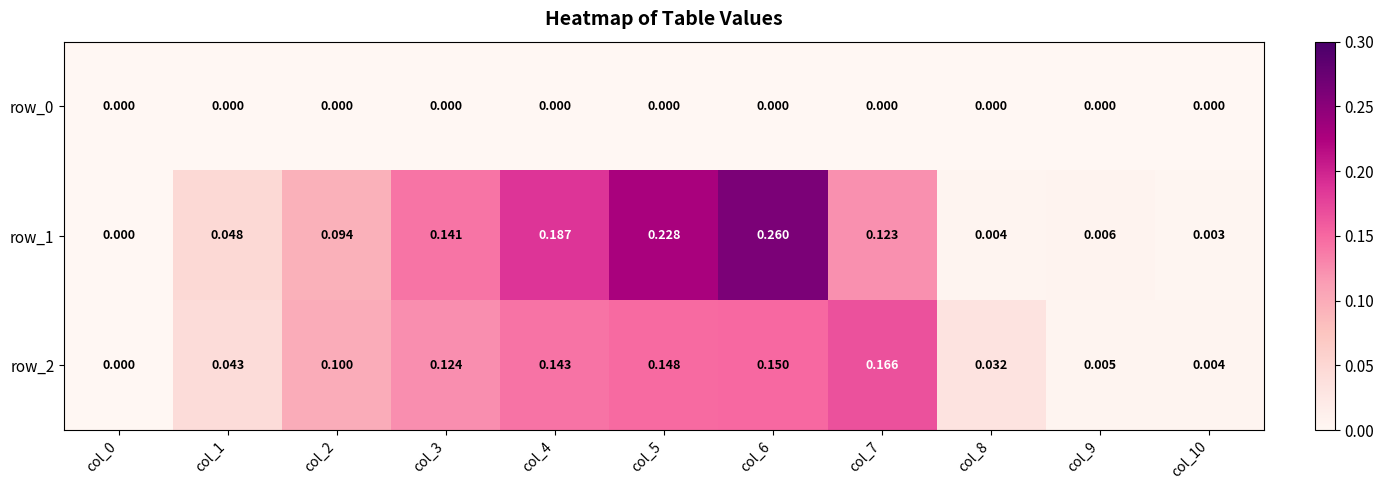

What is the highest value of the row_1 series?

0.3